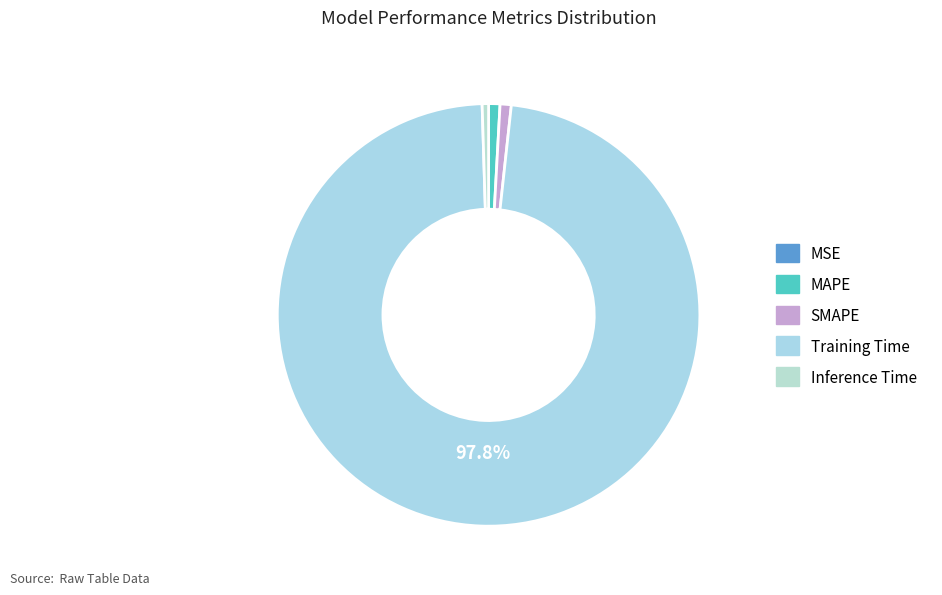

What is the smallest slice in the pie chart?

MSE